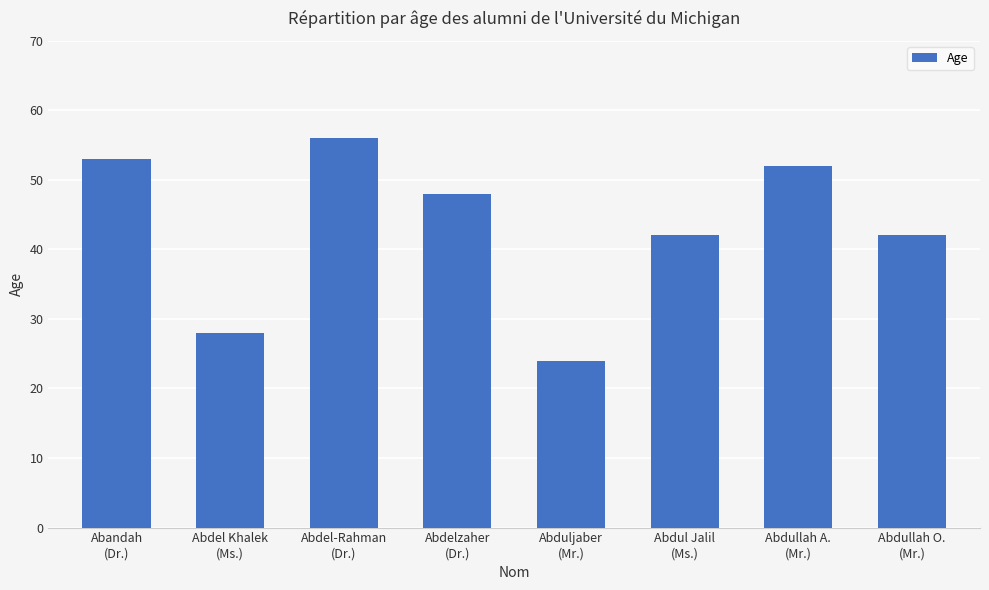

Which has a higher value, Abdelzaher
(Dr.) or Abduljaber
(Mr.)?

Abdelzaher
(Dr.)